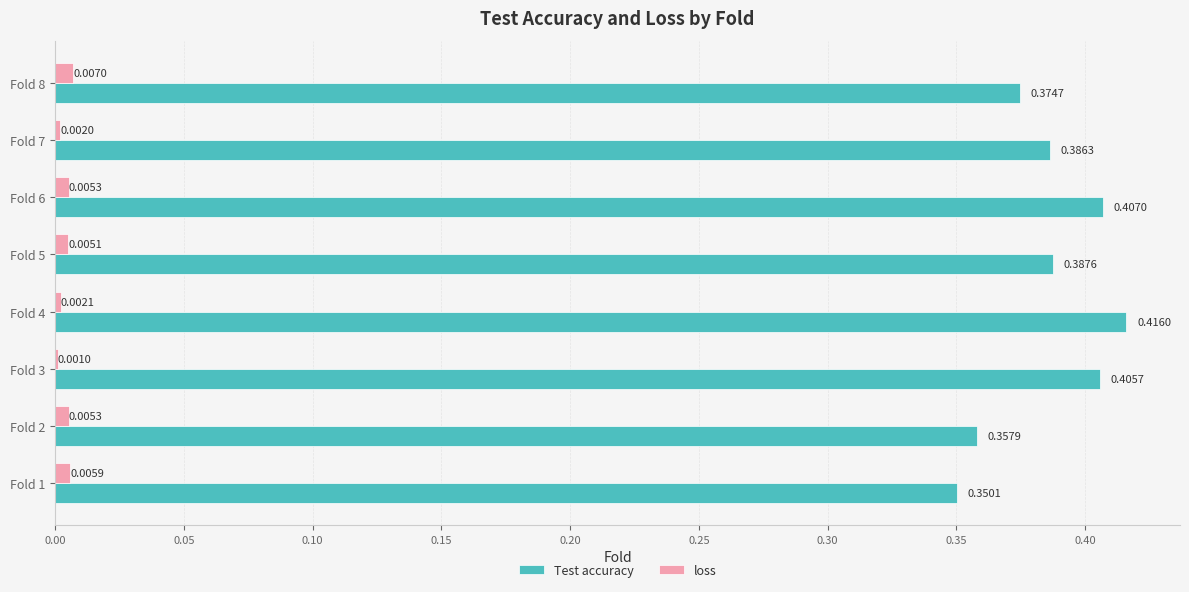

At which category does the chart reach its peak across all series?

Fold 4